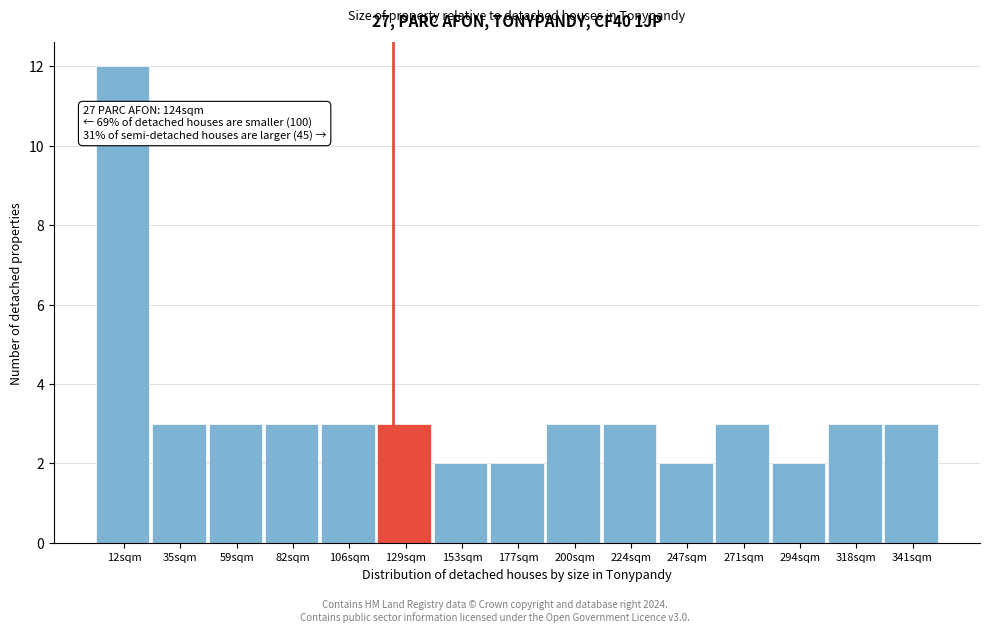

Which range on the x-axis has the tallest bar?

0 to 25